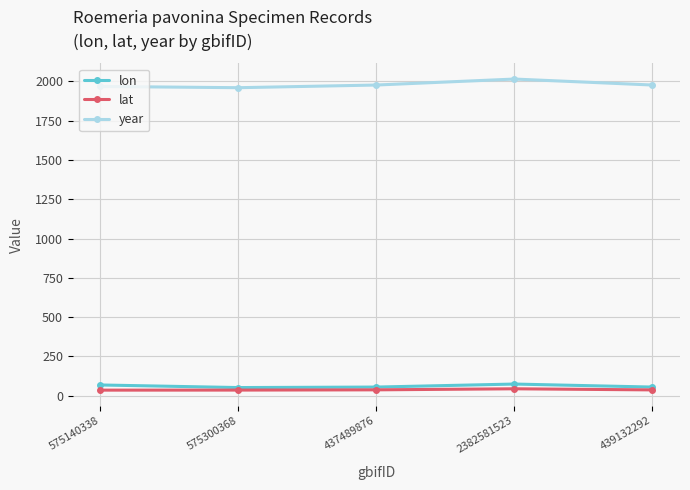

Read the year value at 2382581523.

2014.0